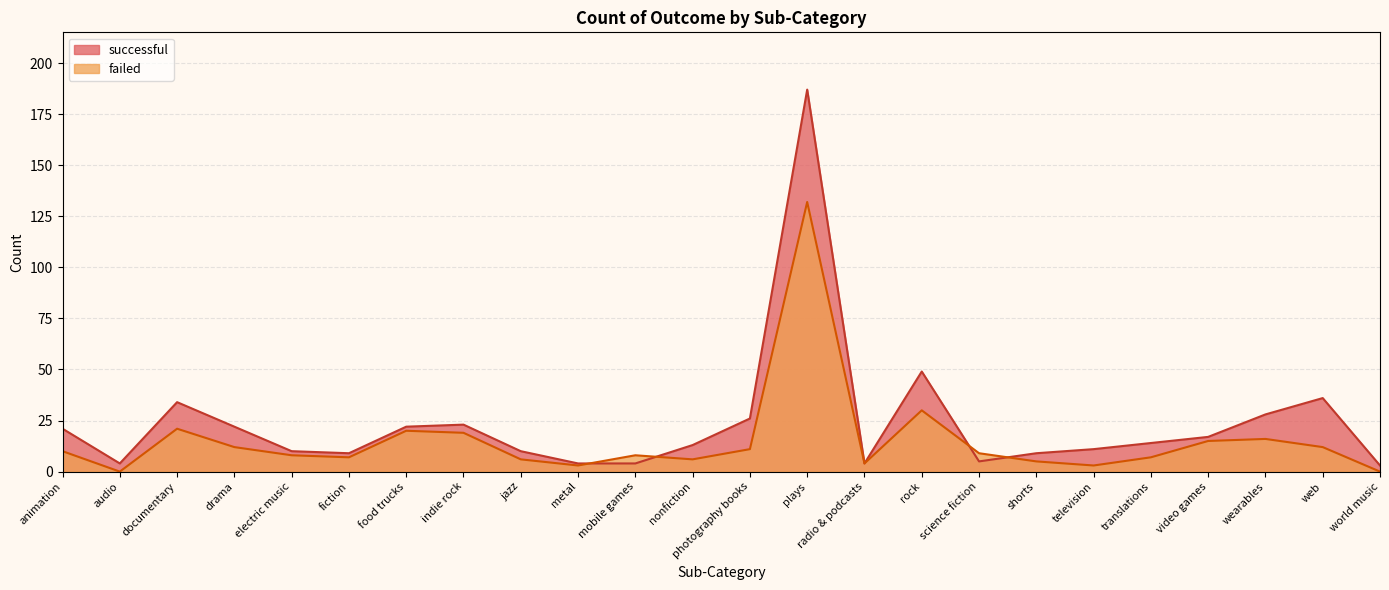

Does the chart display data point markers on the line(s)?

No